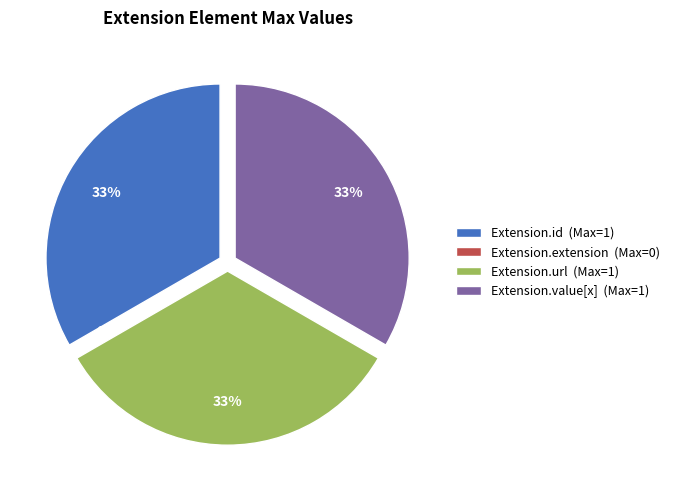

How much of the chart is everything except Extension.value[x]?

66.7%